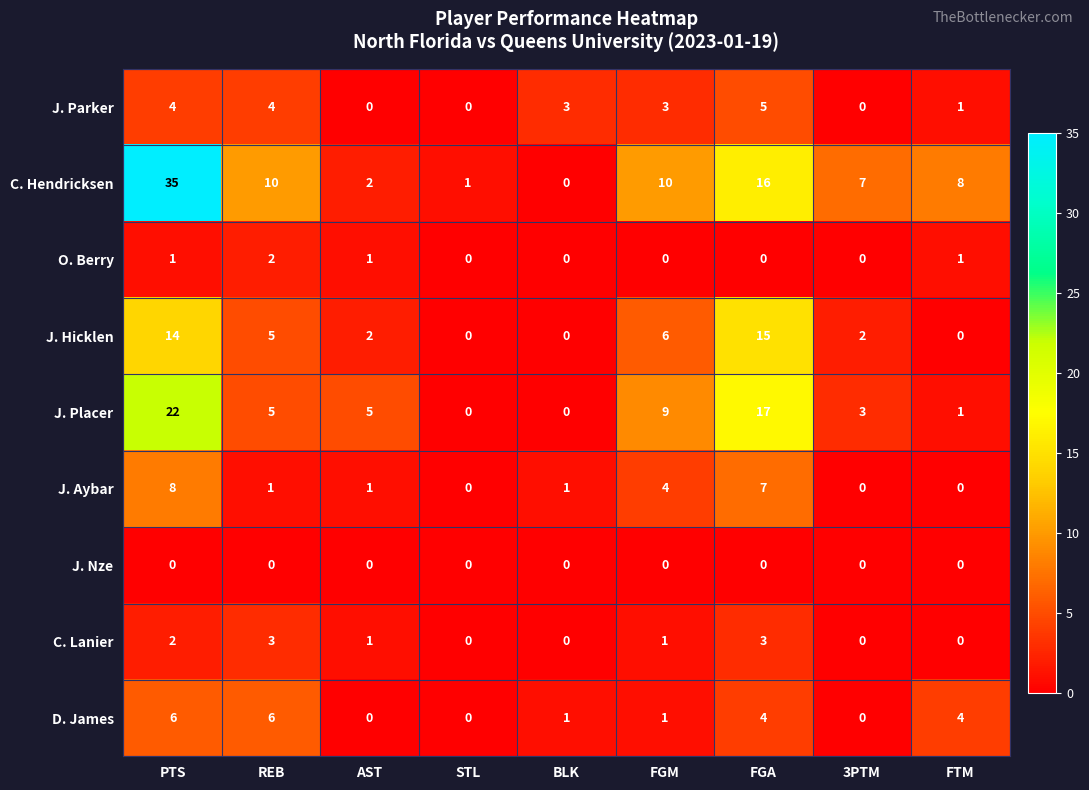

What is the difference between the maximum and minimum values in the J. Aybar series?

8